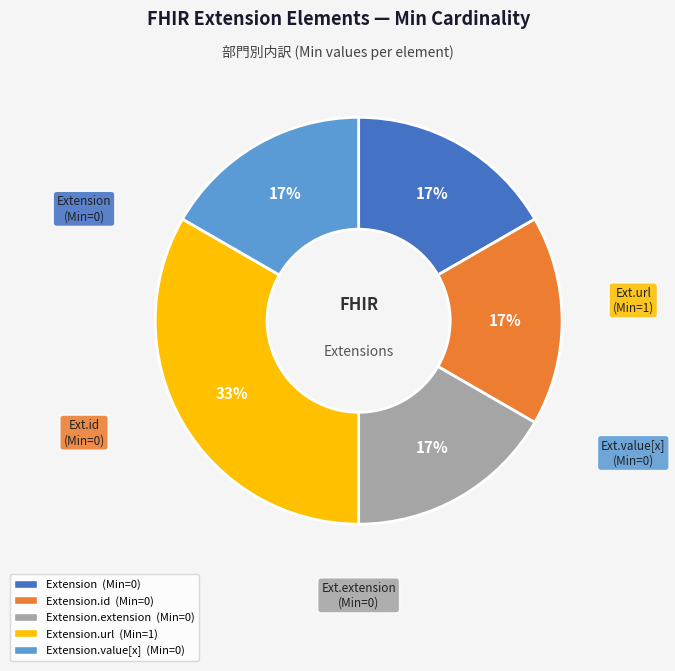

Is there a majority slice in this chart?

No